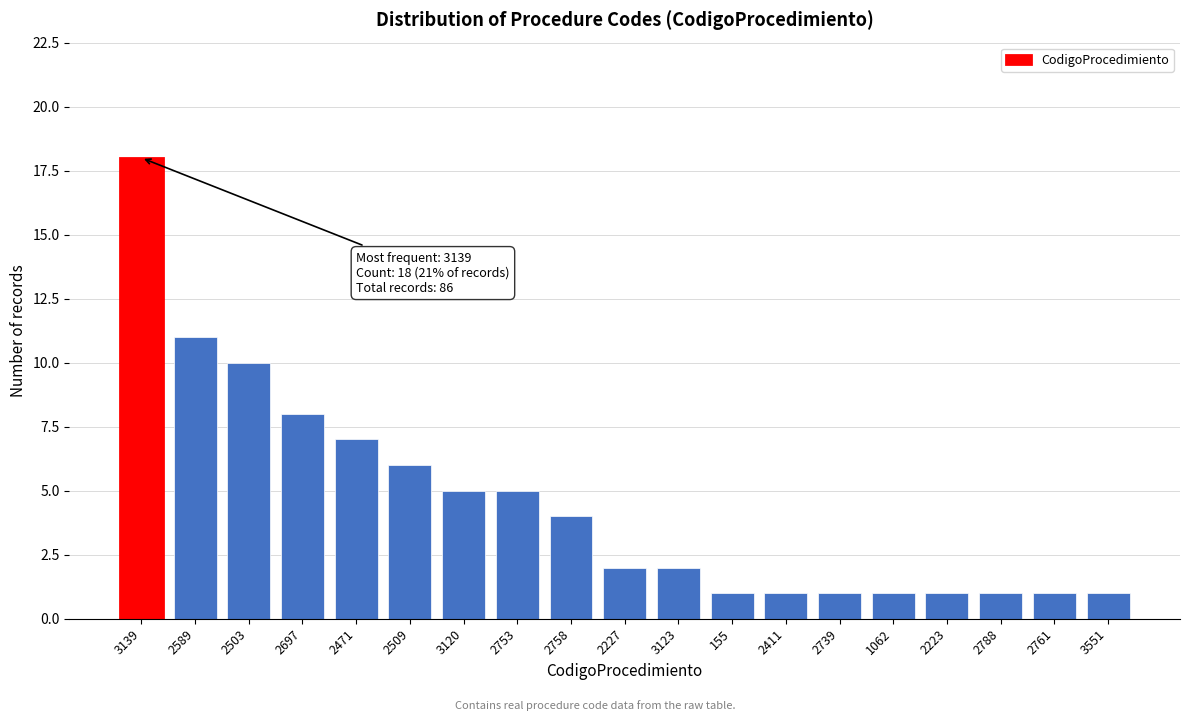

Reading left to right, extract all data points from this chart.

3139=18	2589=11	2503=10	2697=8	2471=7	2509=6	3120=5	2753=5	2758=4	2227=2	3123=2	155=1	2411=1	2739=1	1062=1	2223=1	2788=1	2761=1	3551=1